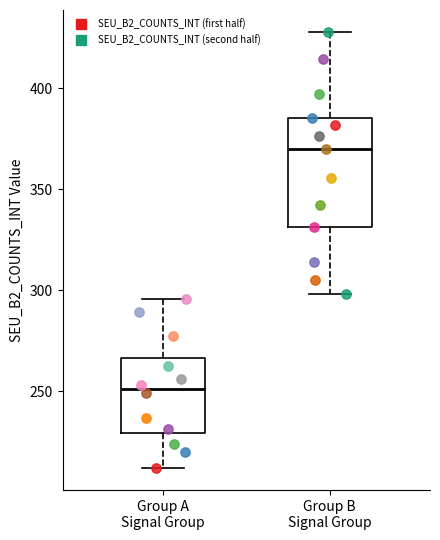

Reading left to right, read every box against the y-axis: the position of its median line, the range the box covers, and the ends of its whiskers. The values are not printed on the chart, so give them approximately, as read against the axis.

Group A Signal Group: median 250, box 230 to 265, whiskers 210 to 295
Group B Signal Group: median 370, box 330 to 385, whiskers 300 to 430